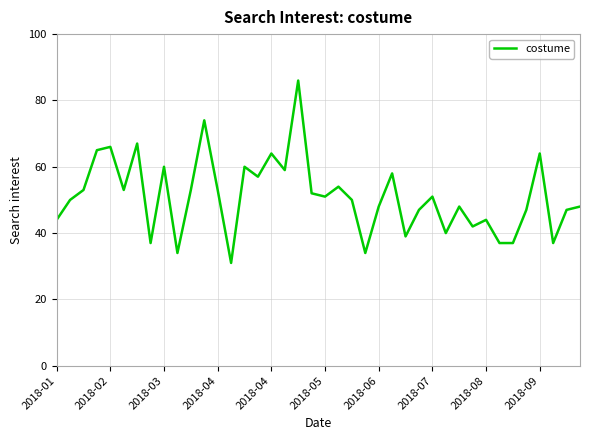

What is the minimum value shown in the chart?

31